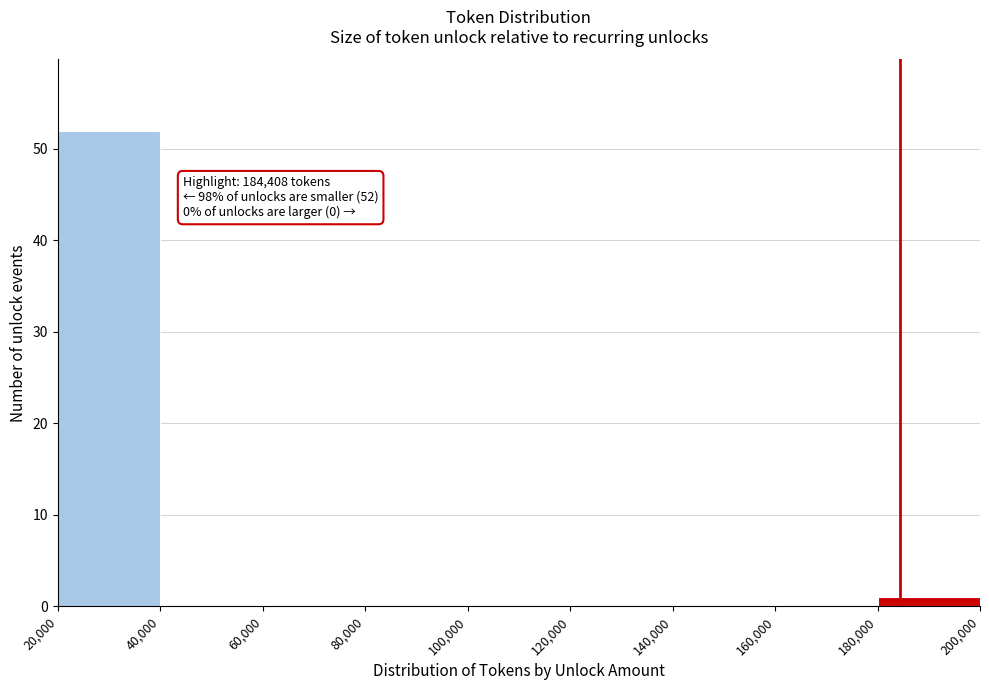

Which range on the x-axis has the tallest bar?

20,000 to 40,000